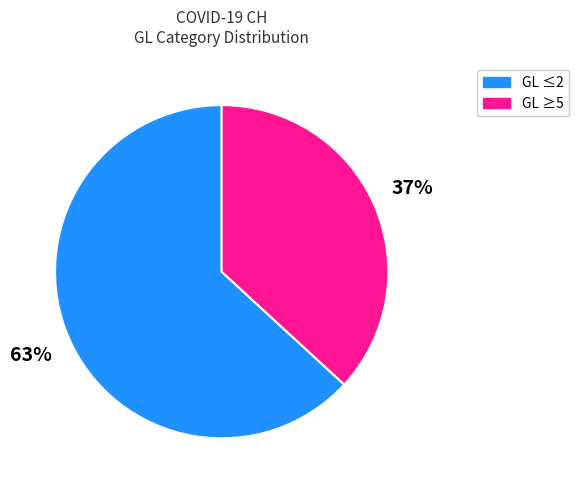

Count the number of slices in the pie.

2